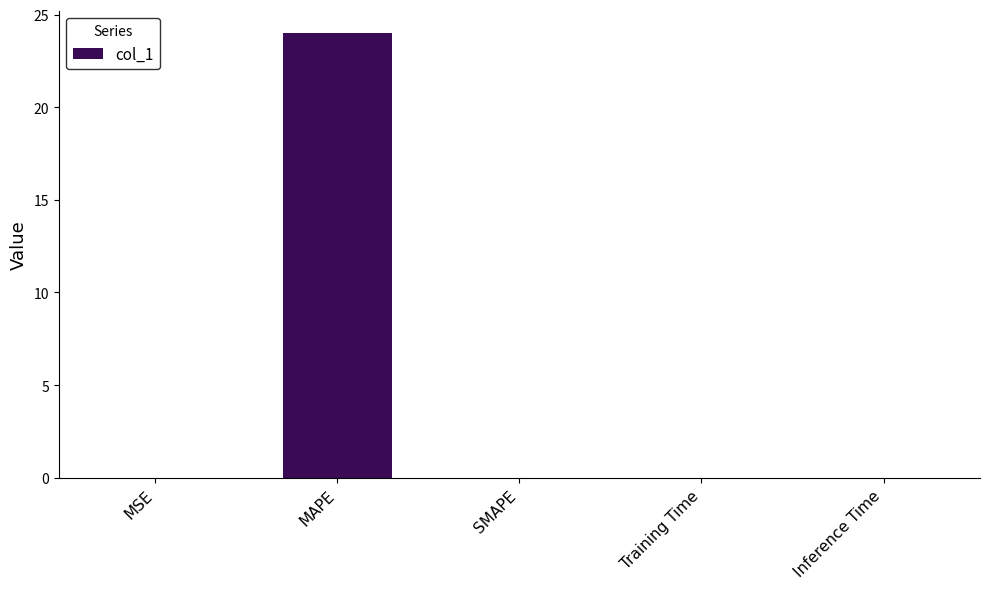

Does the chart contain stacked bars?

No